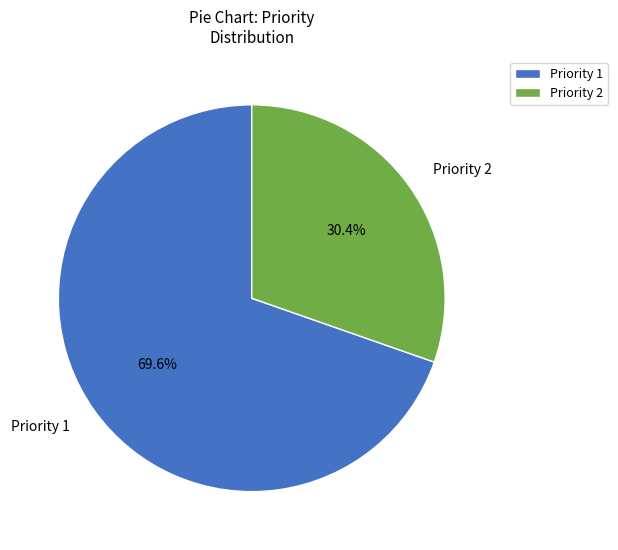

True or false: Priority 1 accounts for 70% of the total.

True